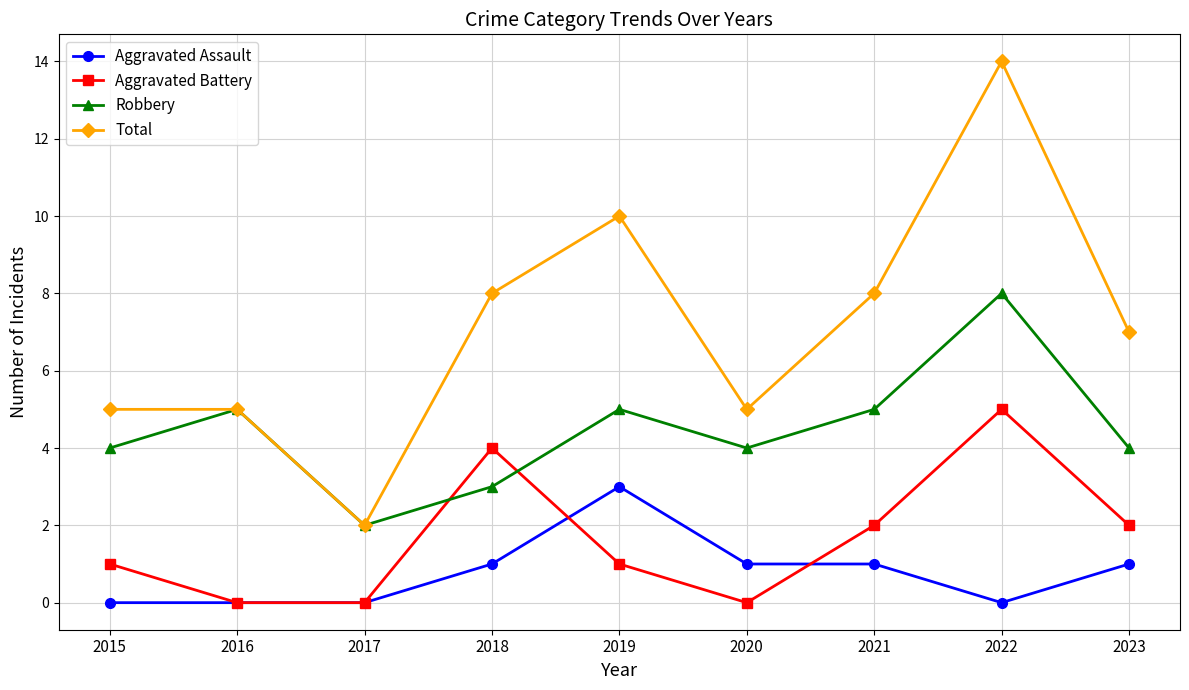

True or false: Aggravated Assault and Aggravated Battery intersect in this chart.

True